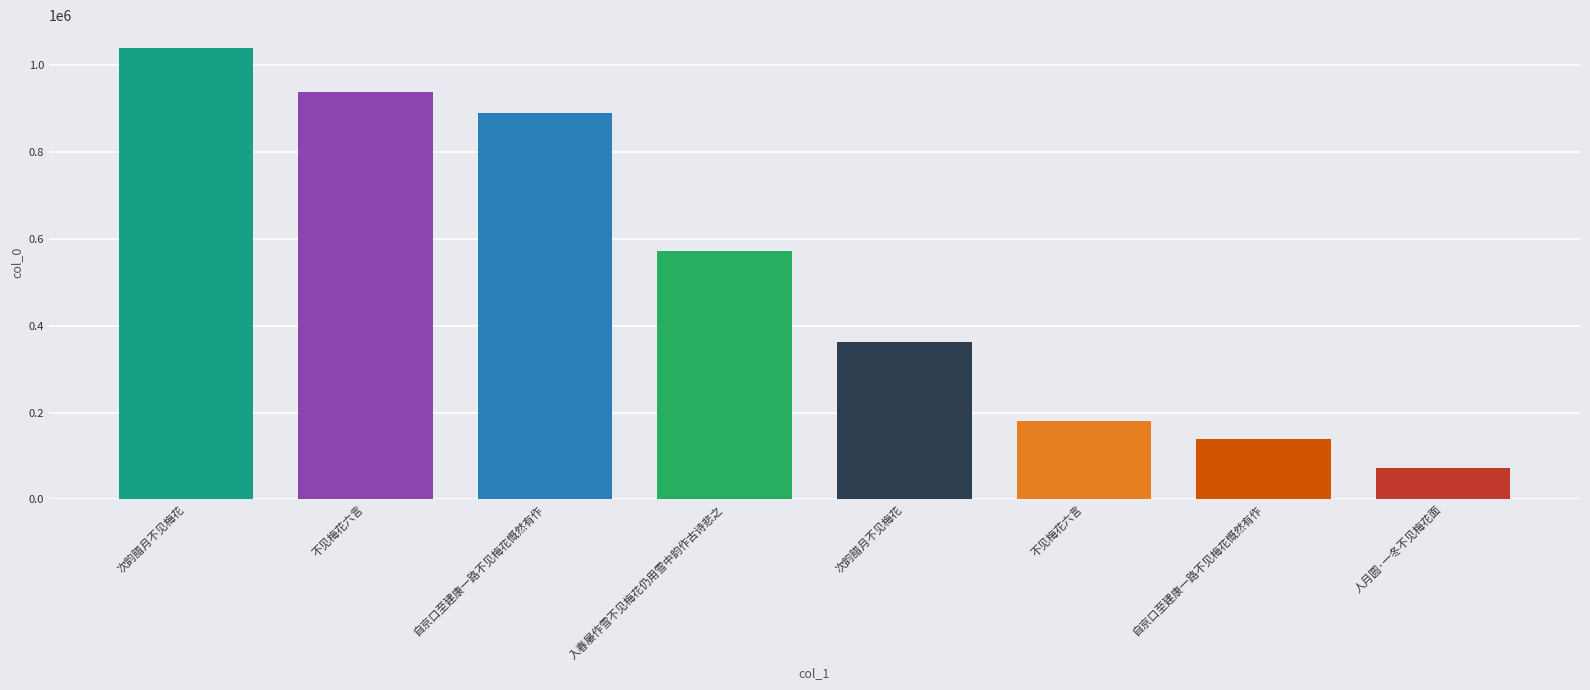

Does the chart contain stacked bars?

No